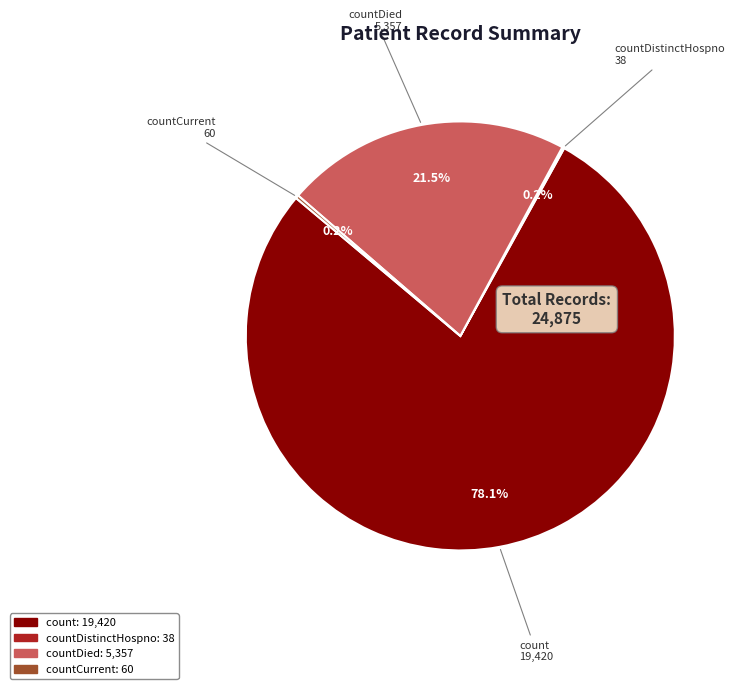

Is there a majority slice in this chart?

Yes